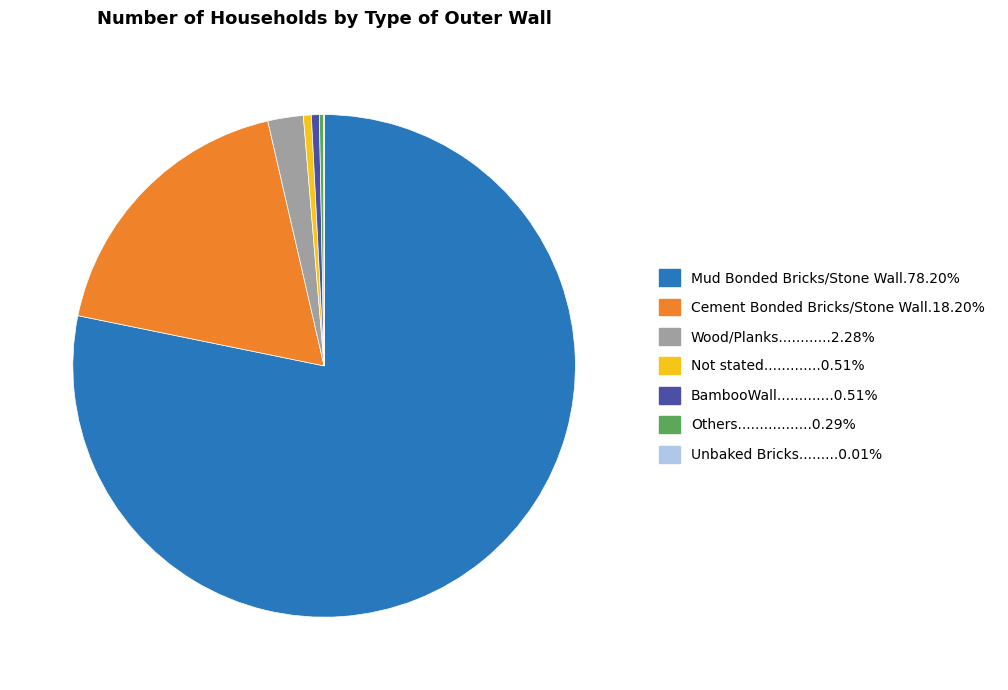

Is there any slice that represents more than half of the pie?

Yes